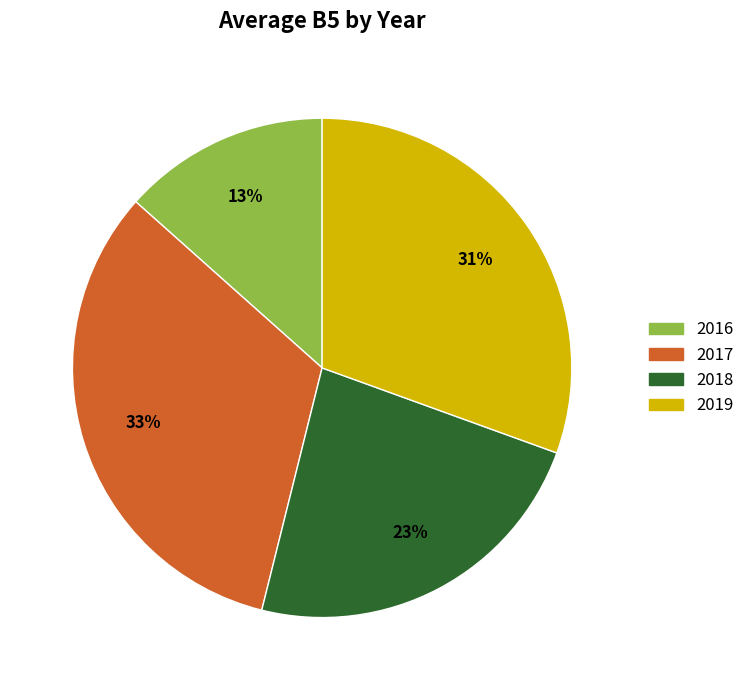

Does any single category account for the majority?

No